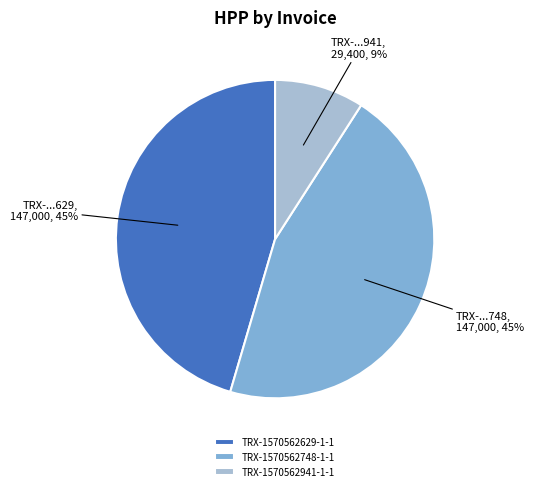

Which category has the smallest portion of the pie?

TRX-1570562941-1-1